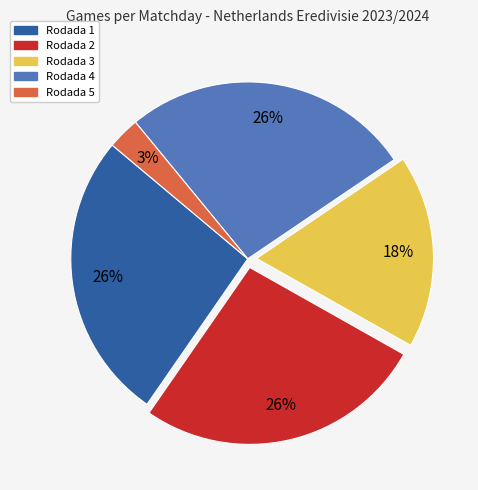

Which category has the smallest portion of the pie?

Rodada 5